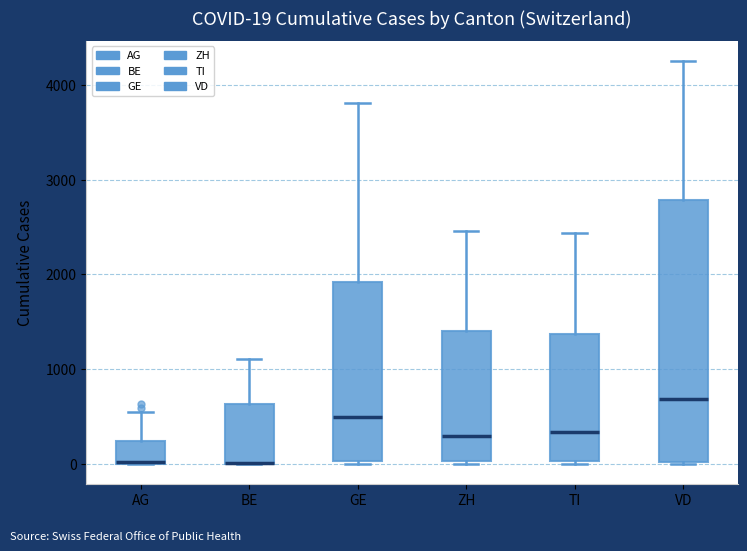

Which box is the tallest, from its lower edge to its upper edge?

VD